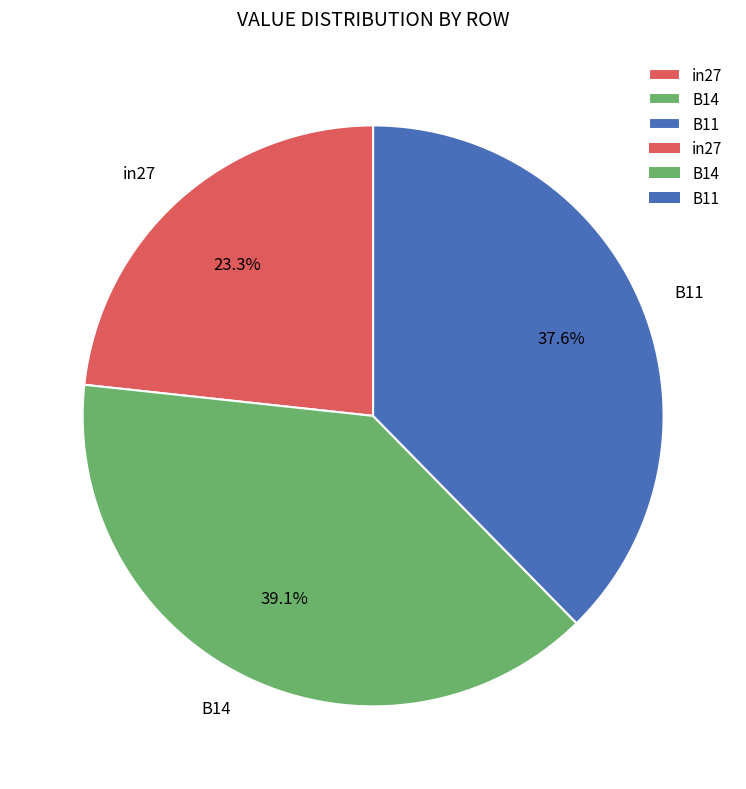

What is the smallest slice in the pie chart?

in27